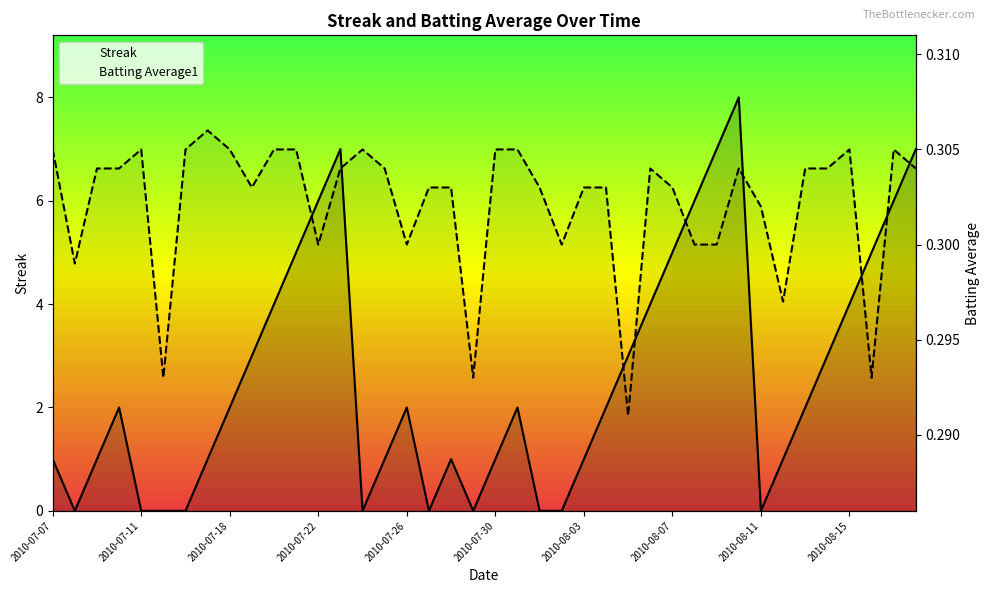

Rank the series by their maximum value, from highest to lowest.

Streak, Batting Average1